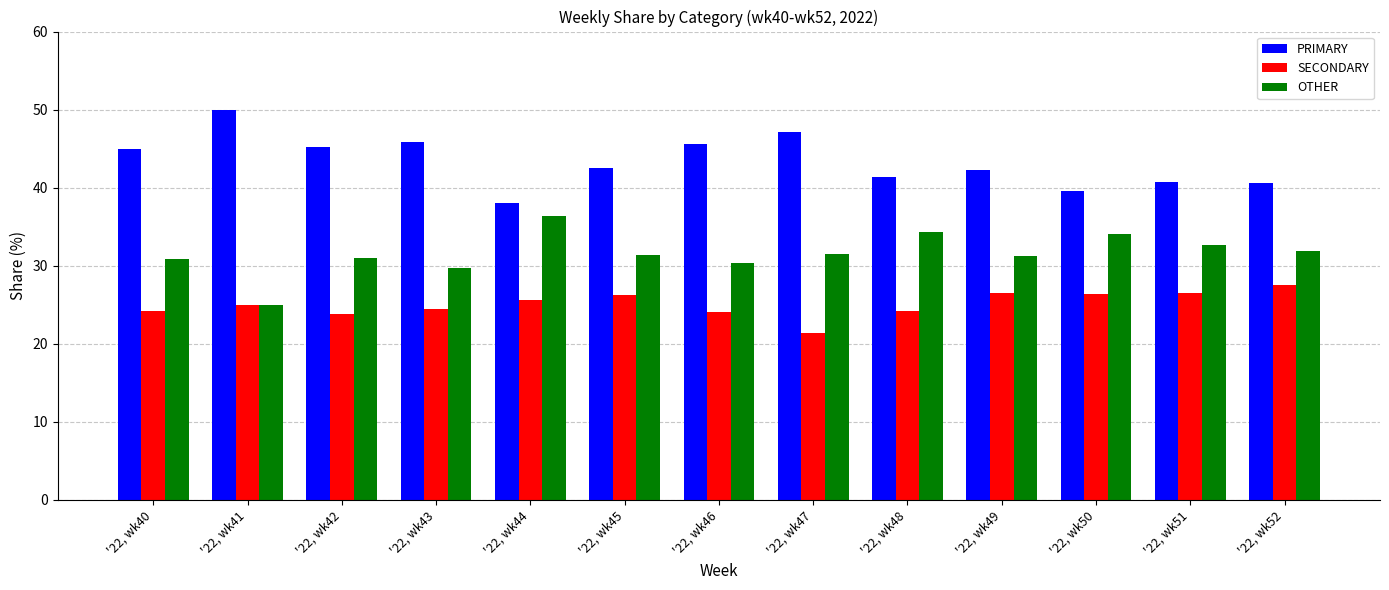

Is the value of OTHER at '22, wk42 greater than the value of SECONDARY at '22, wk47?

Yes